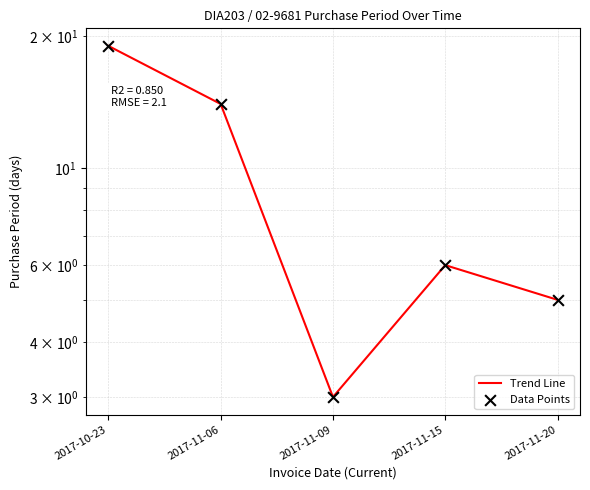

Which series has the largest Y range (max minus min)?

Trend Line